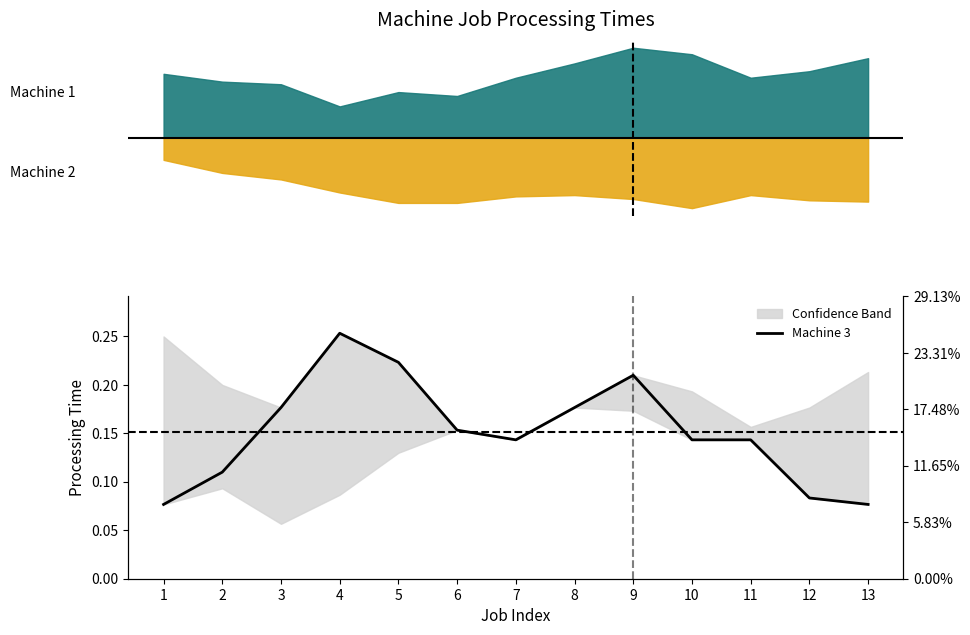

Is it true that the value at 4 is 0.3?

True